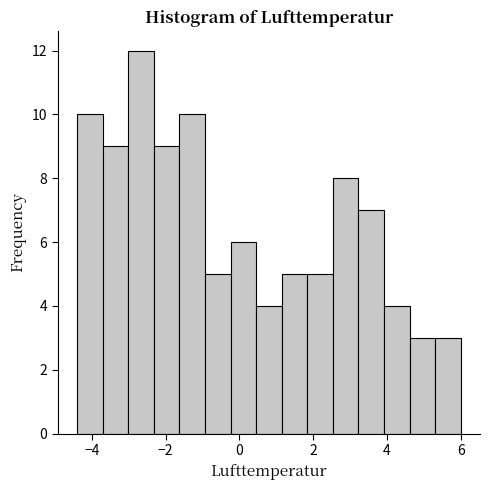

Read against the x-axis, roughly where is the centre of the tallest bar?

-2.6